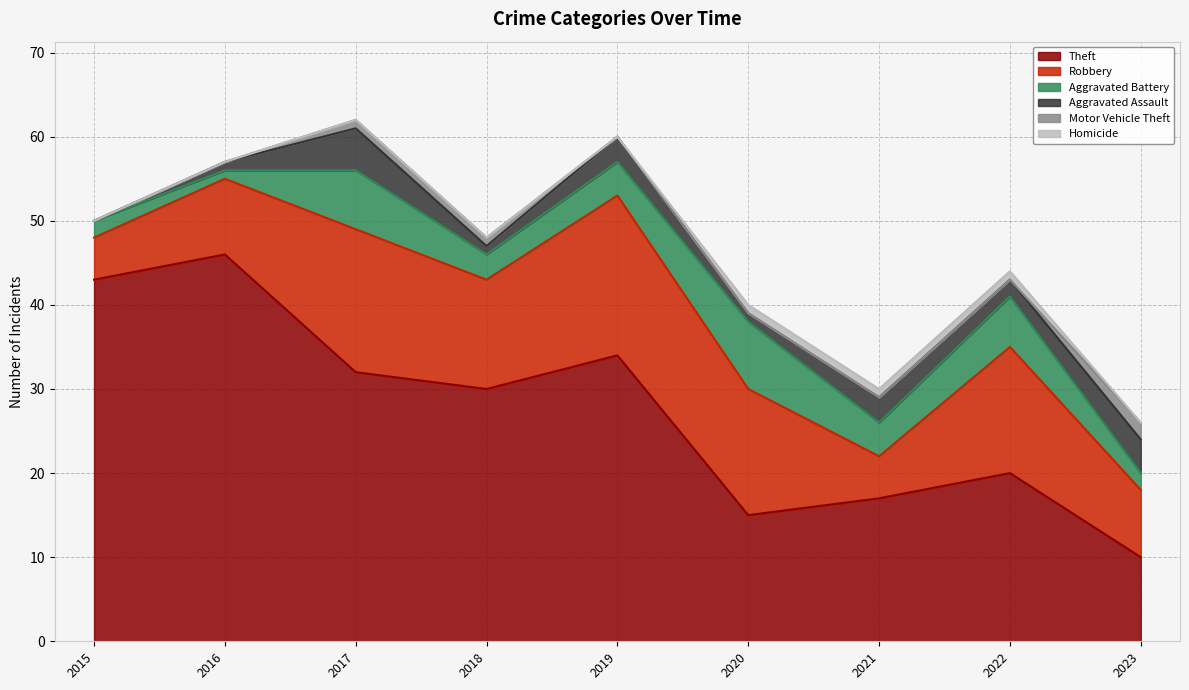

What is the difference between the highest and lowest values at 2023?

10